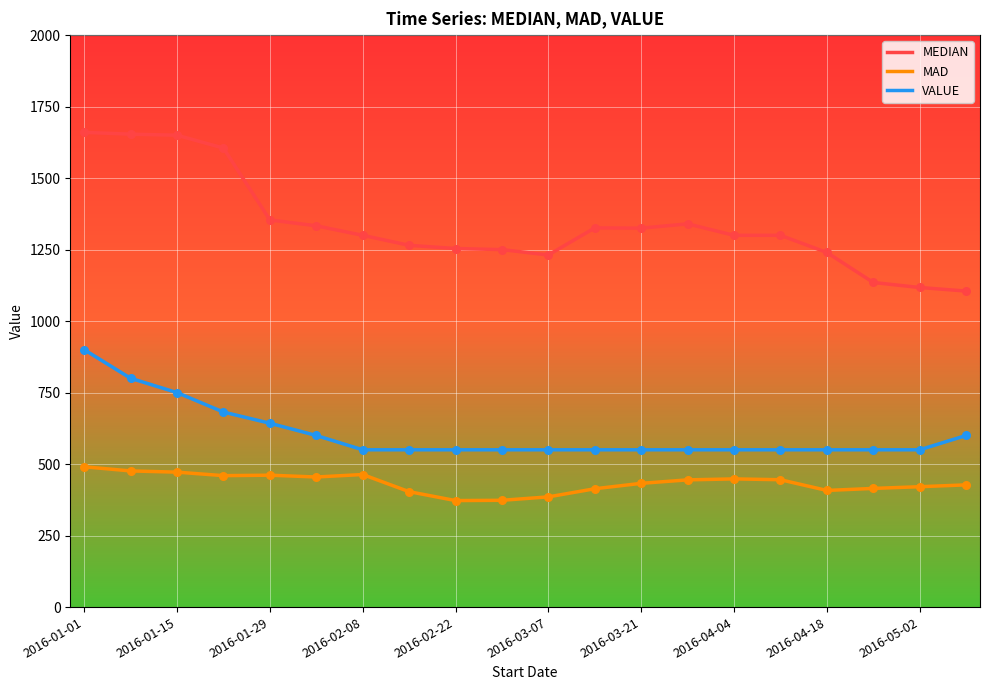

List the series in order of their peak value, lowest first.

MAD, VALUE, MEDIAN